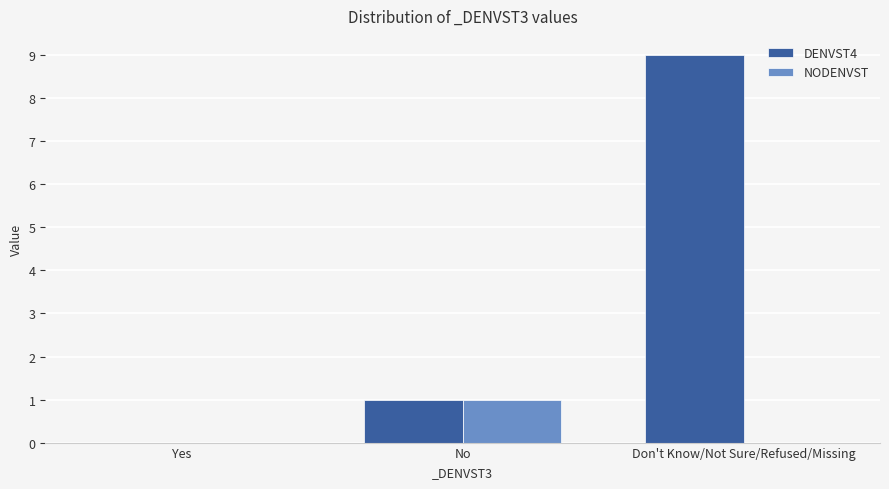

Which series has the largest total across all categories?

DENVST4